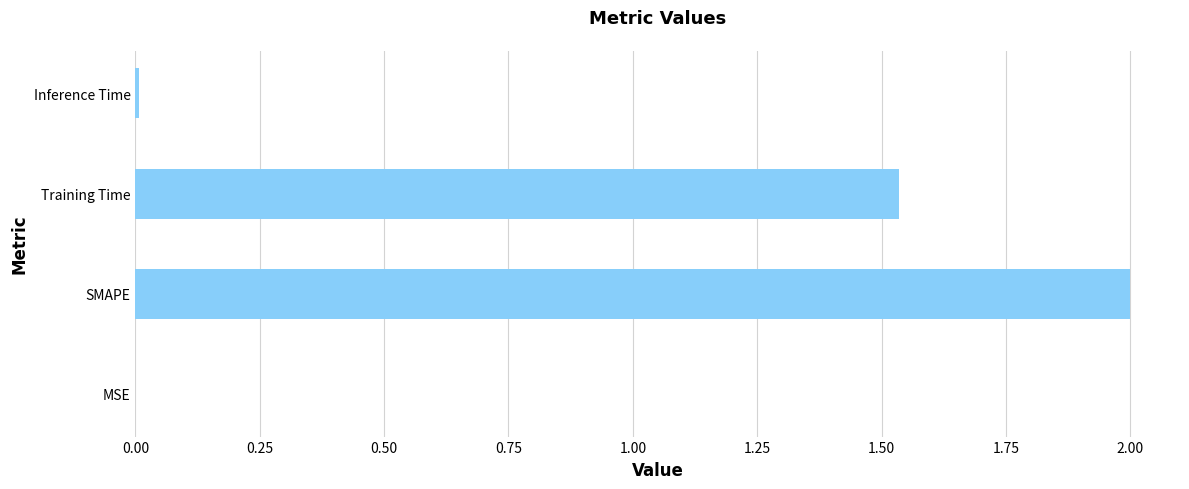

Where is the data nearest to the value 1?

Training Time